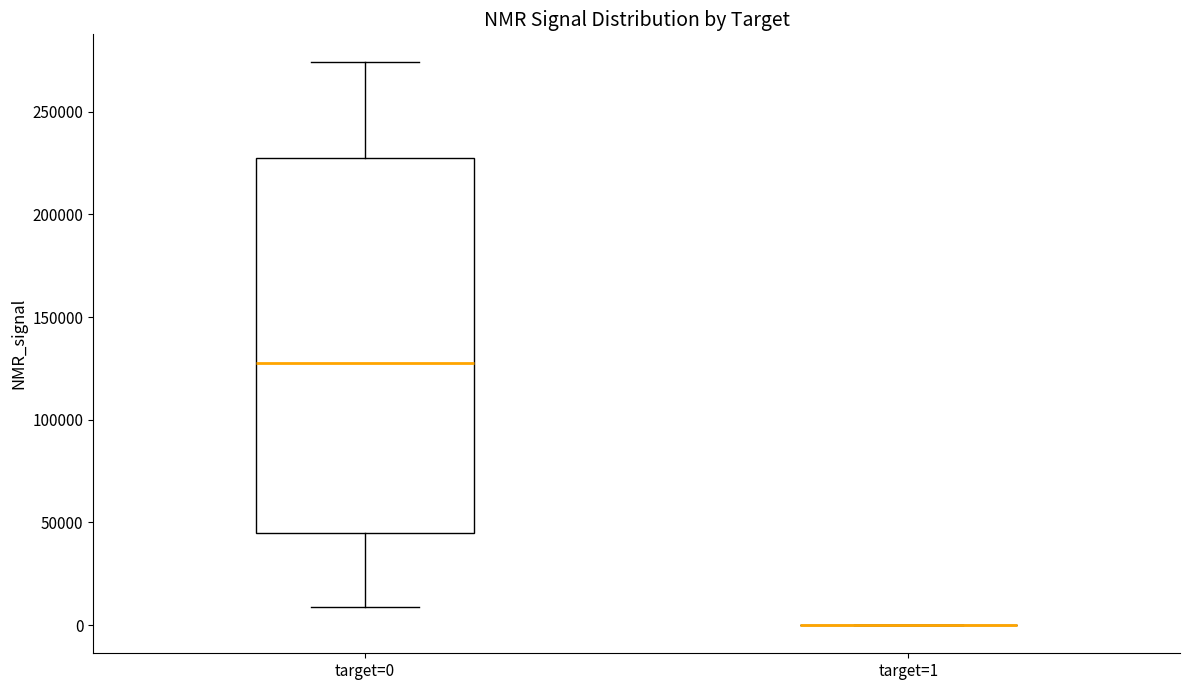

Comparing the boxes themselves (not the whiskers), which one is the tallest?

target=0